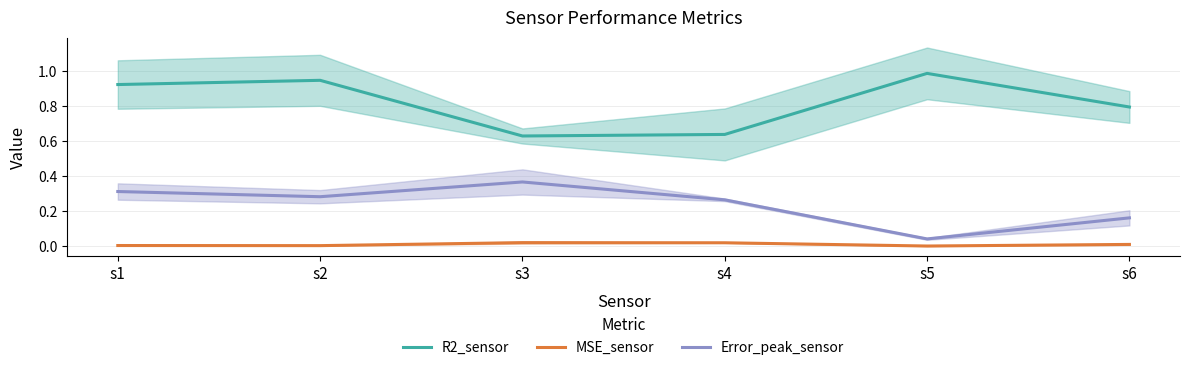

Where is the first local minimum for R2_sensor?

s3